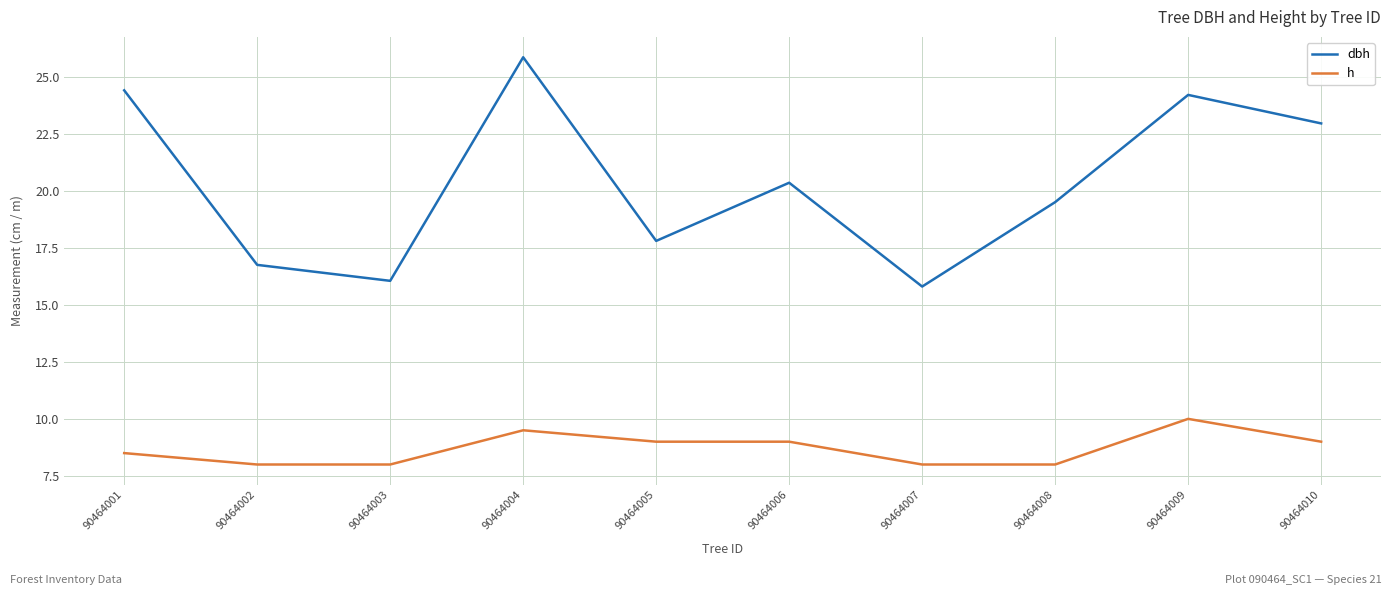

Which series has the largest total across all categories?

dbh